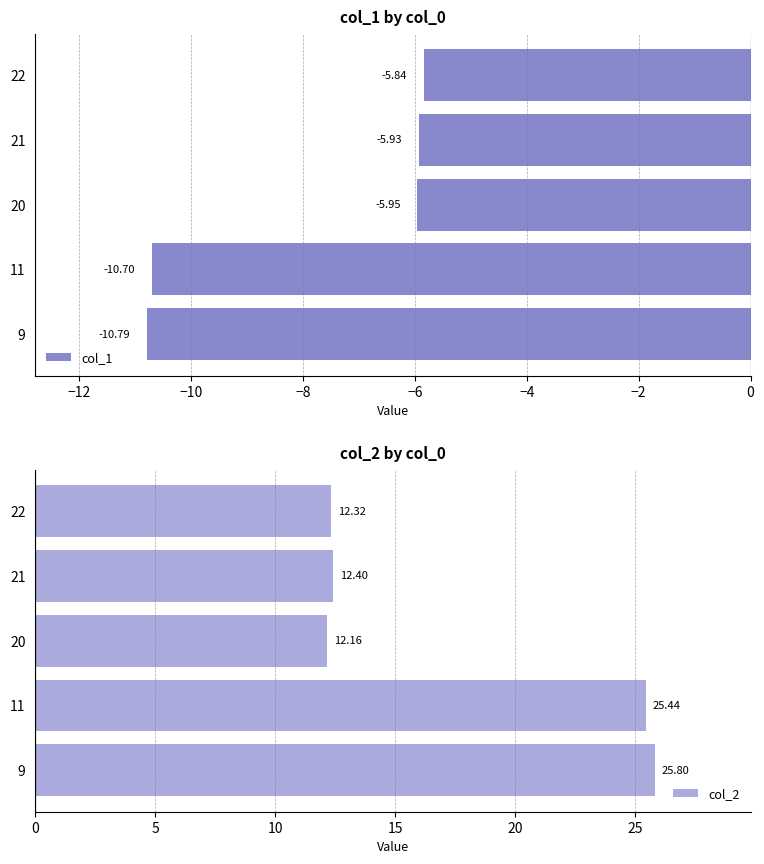

Rank the categories by col_2 value from lowest to highest.

20, 22, 21, 11, 9